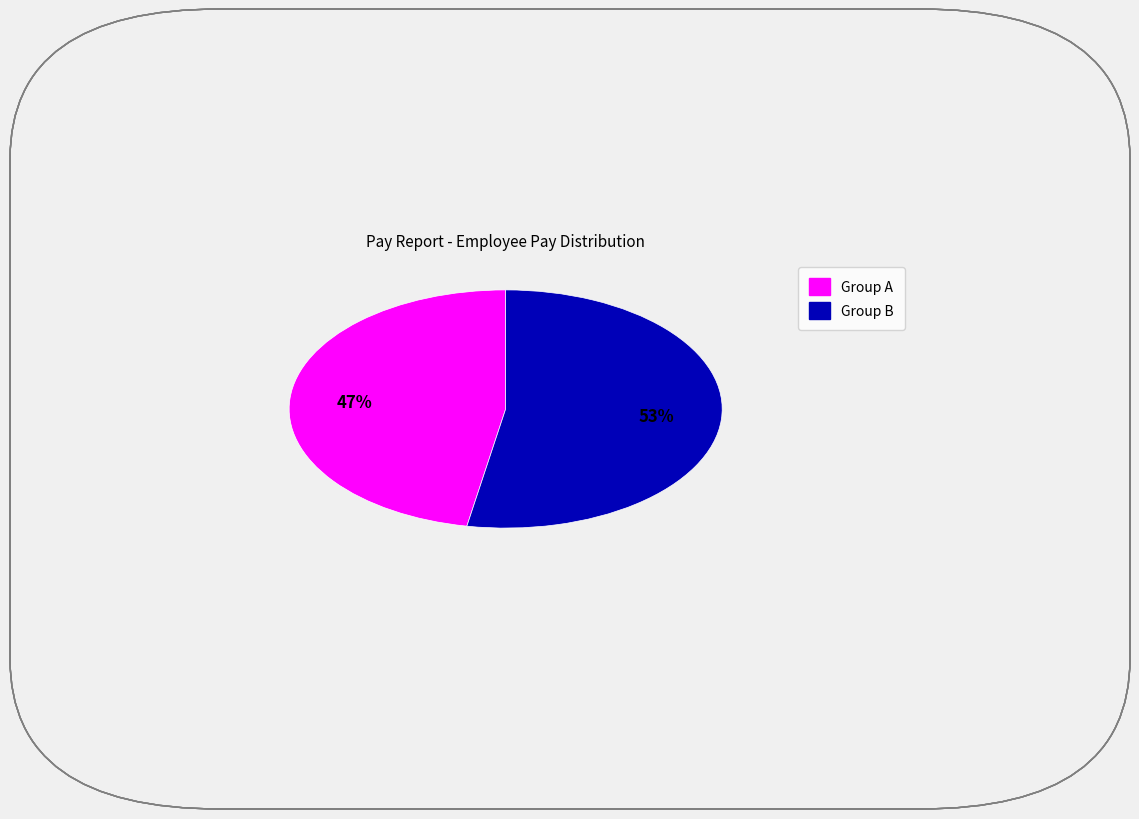

Is there a majority slice in this chart?

Yes